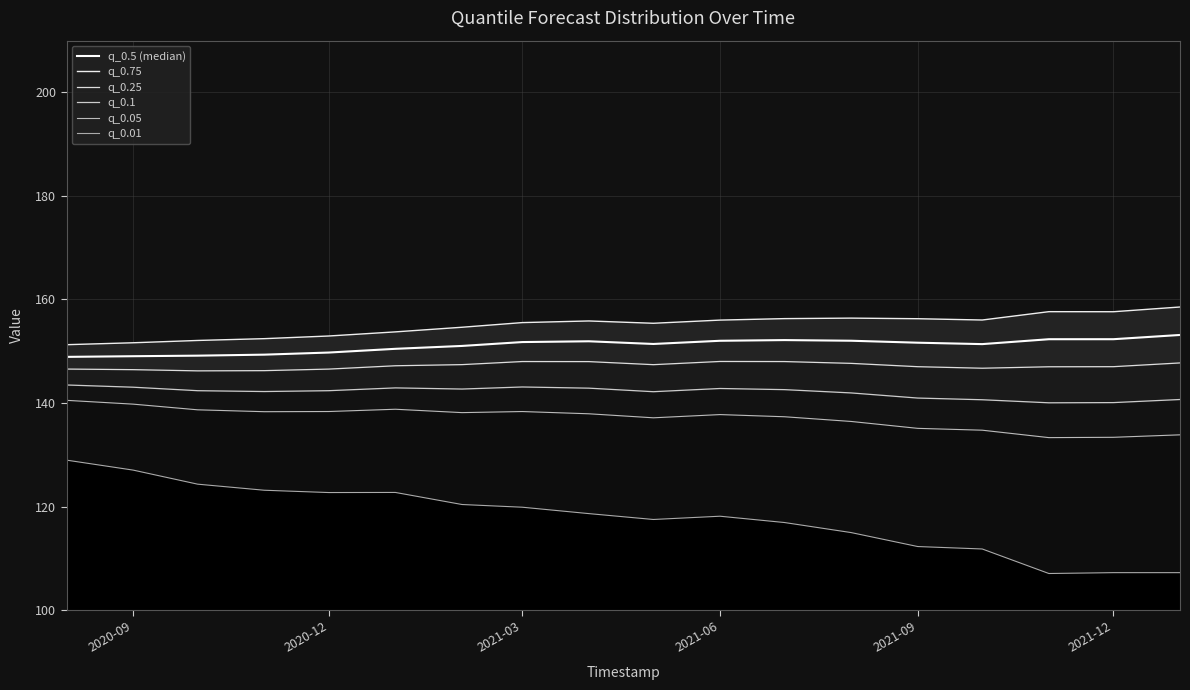

Does the chart display data point markers on the line(s)?

No